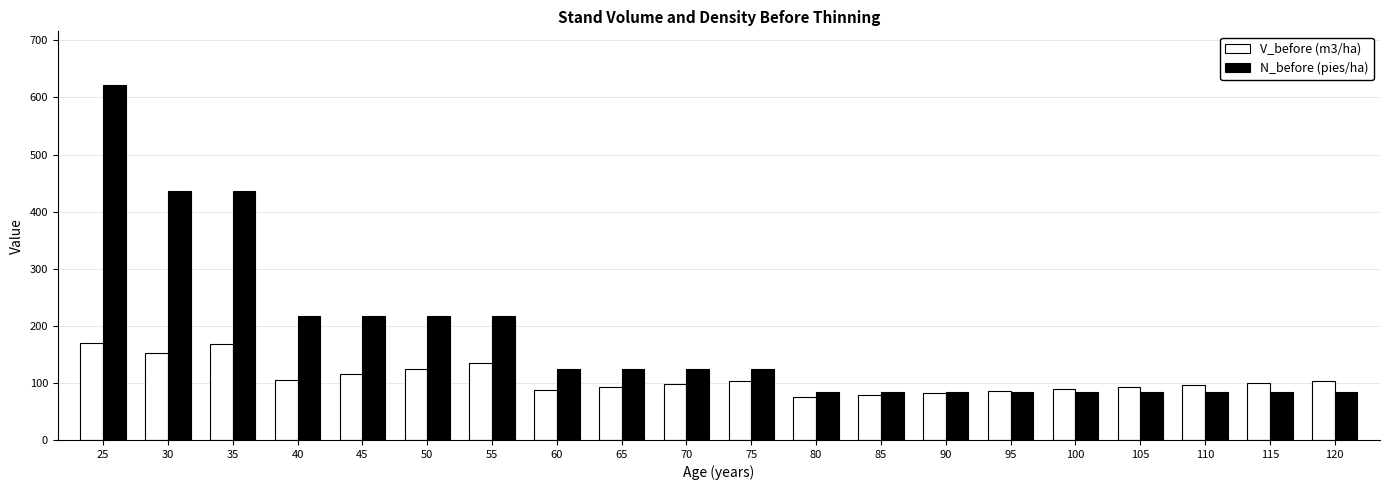

Which series has the widest spread of values?

N_before (pies/ha)